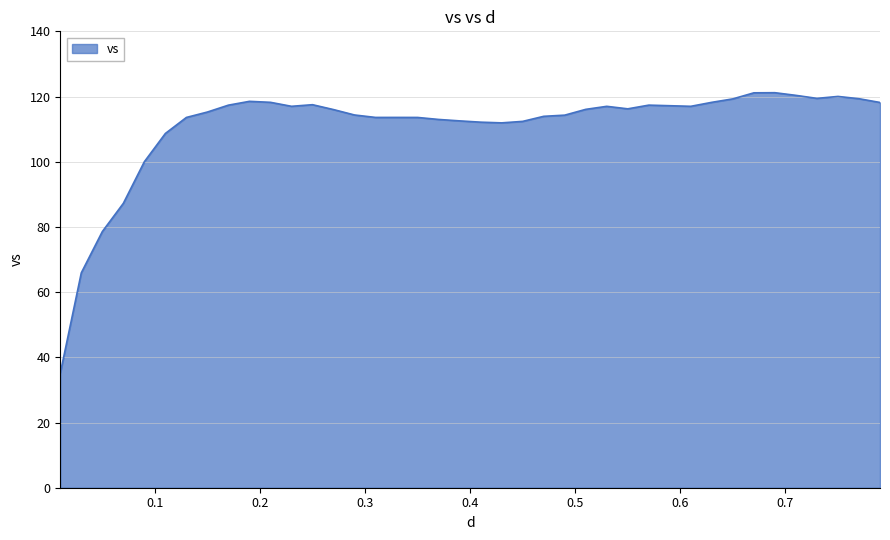

What is the maximum value shown in the chart?

121.2